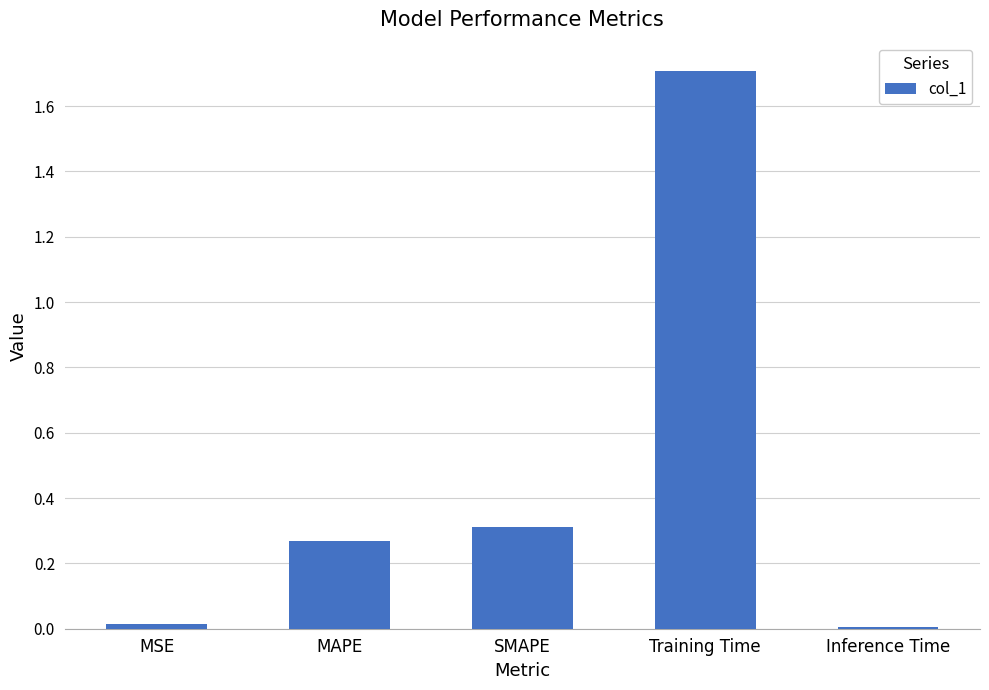

What is the approximate value at Training Time?

1.7